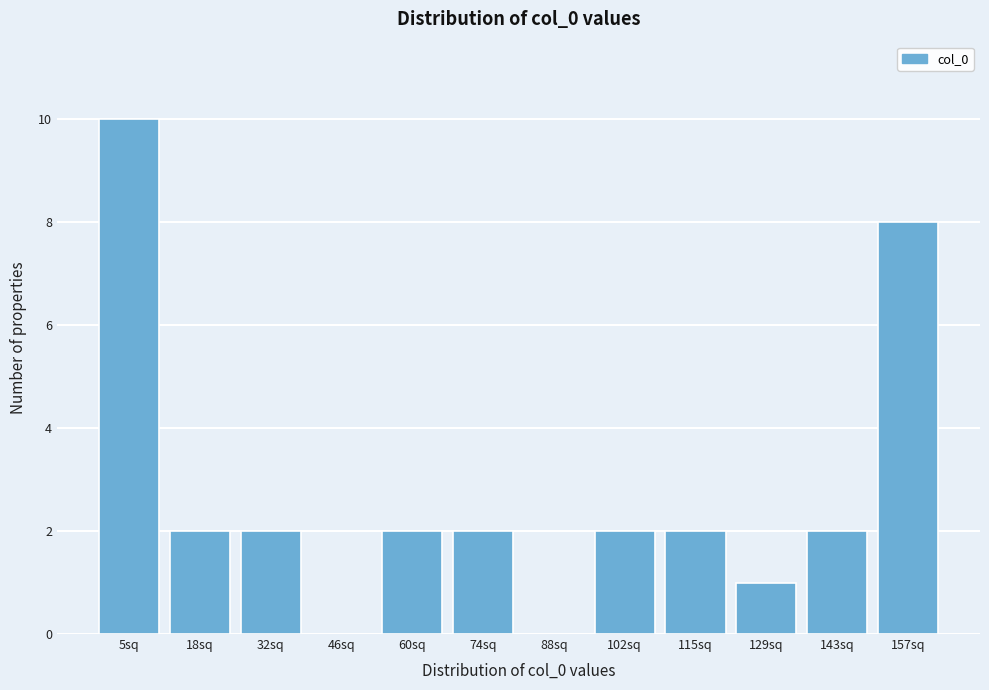

Reading left to right, extract all data points from this chart.

5sq=10	18sq=2	32sq=2	46sq=0	60sq=2	74sq=2	88sq=0	102sq=2	115sq=2	129sq=1	143sq=2	157sq=8